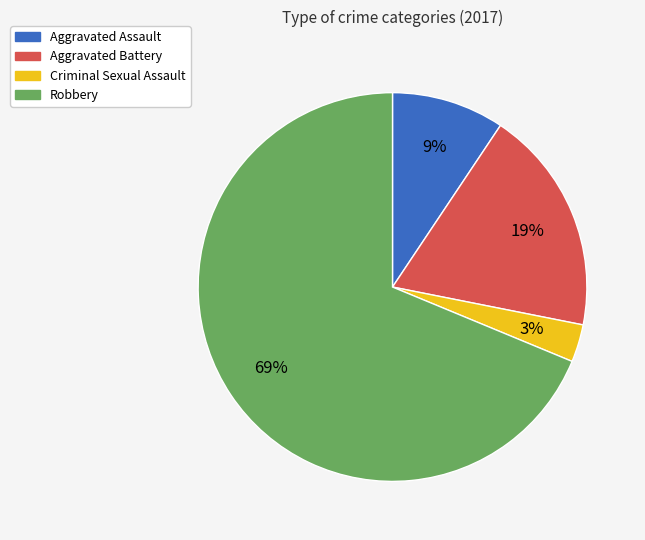

To the nearest percent, what is the difference between the Criminal Sexual Assault and Aggravated Battery slice percentages?

16%